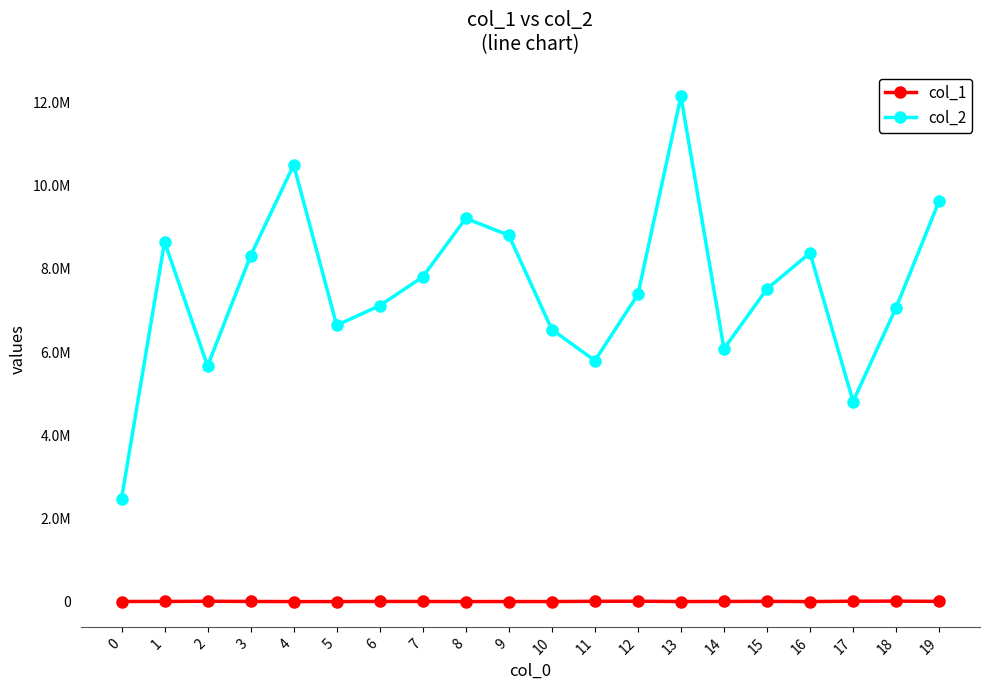

What are all the series names shown in the legend?

col_1, col_2